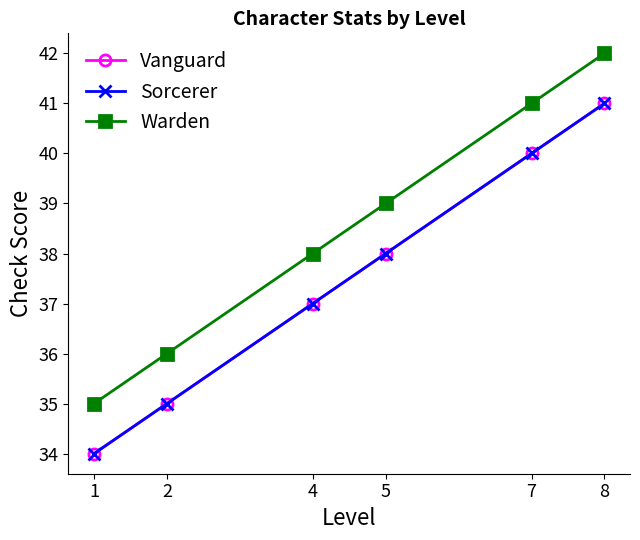

True or false: Vanguard and Warden intersect in this chart.

False